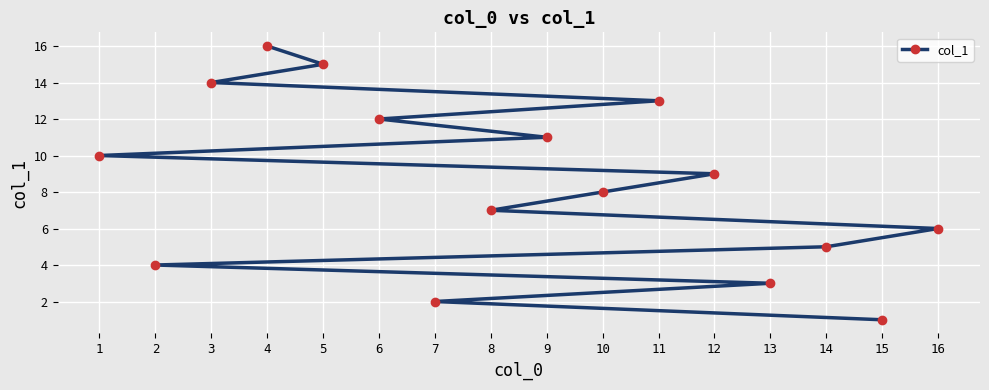

Between 3 and 1, which is larger?

3